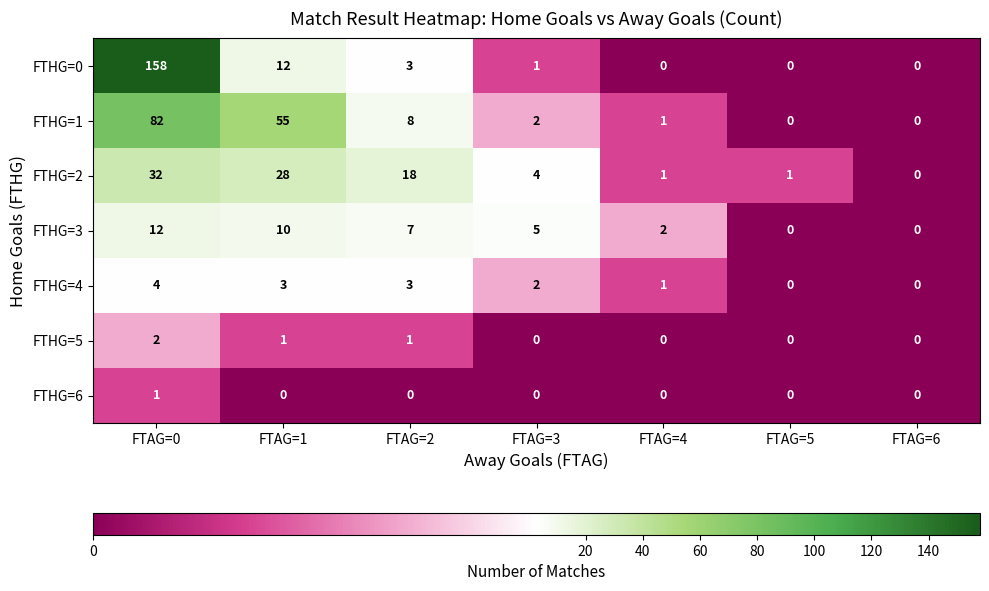

Which label corresponds to the largest value in the chart?

FTAG=0